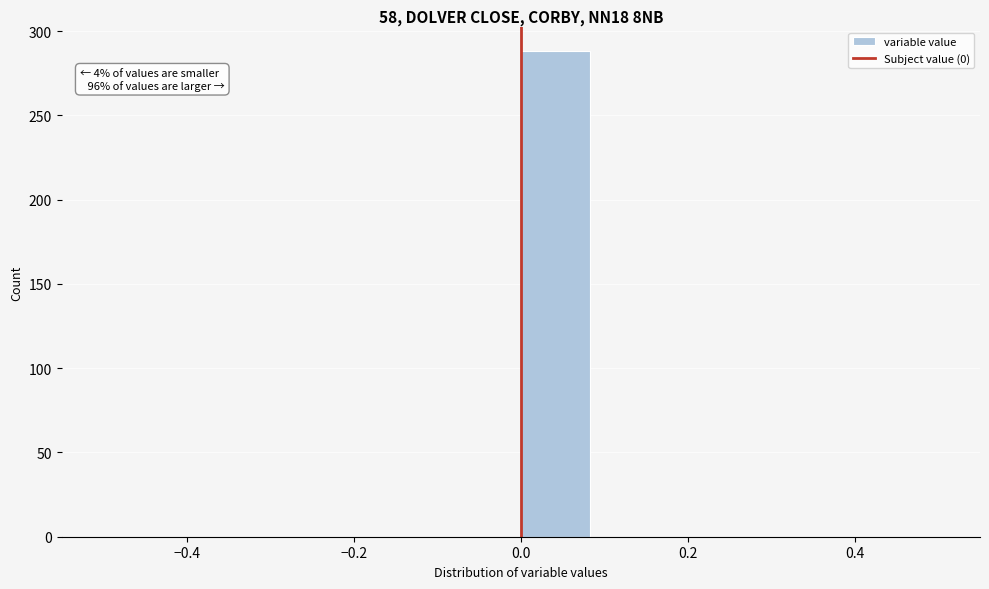

Over which range of the x-axis is the bar tallest?

0.00 to 0.08